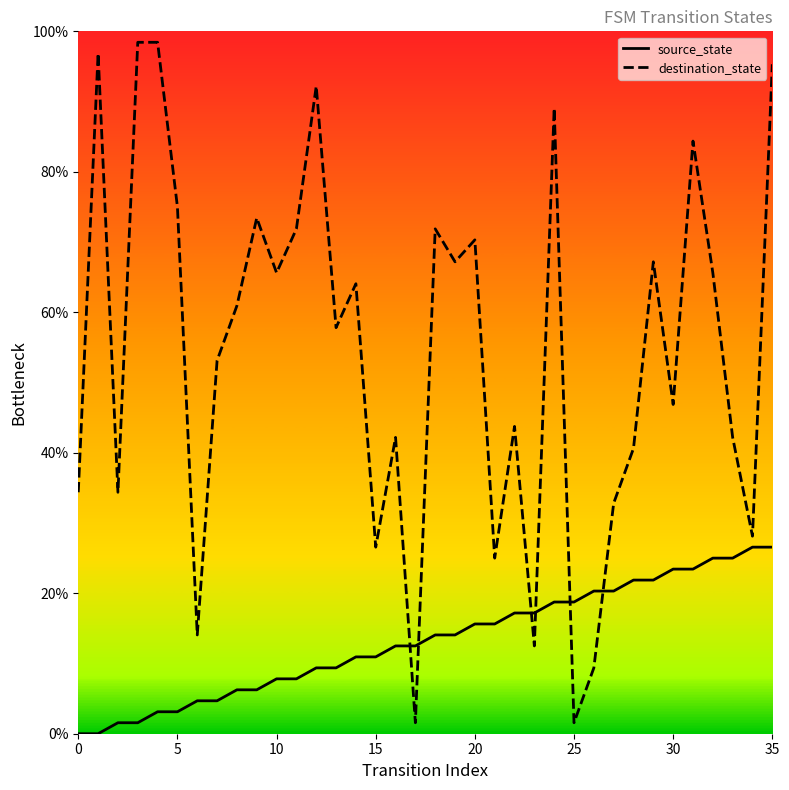

Which series has the largest total across all categories?

destination_state